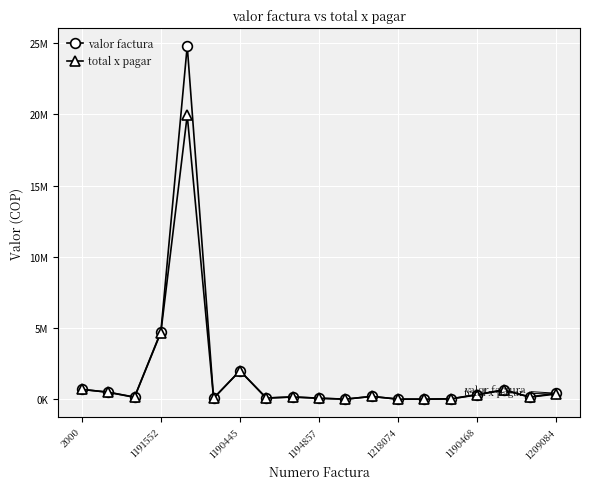

True or false: total x pagar has more than 0 points higher than both neighbors.

True